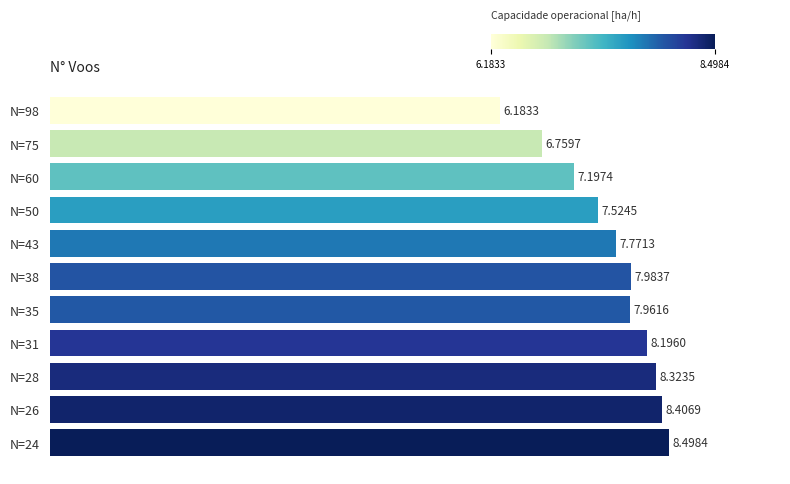

Between N=75 and N=31, which is larger?

N=31